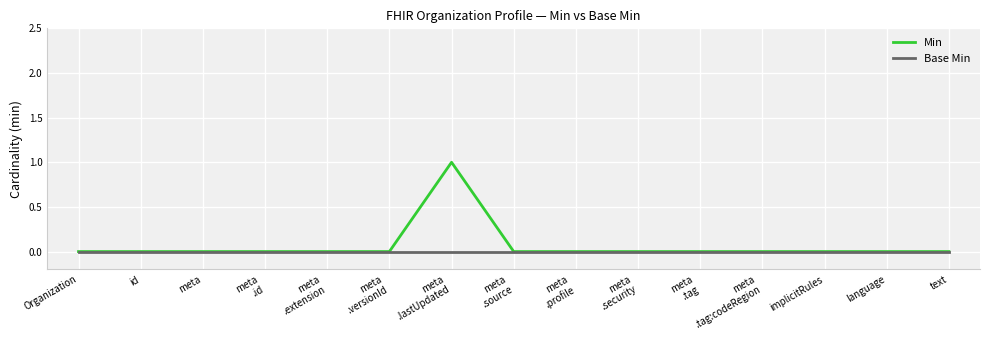

Reading right to left, list all the values displayed in this chart.

Min: text=0	language=0	implicitRules=0	meta
.tag:codeRegion=0	meta
.tag=0	meta
.security=0	meta
.profile=0	meta
.source=0	meta
.lastUpdated=1	meta
.versionId=0	meta
.extension=0	meta
.id=0	meta=0	id=0	Organization=0
Base Min: text=0	language=0	implicitRules=0	meta
.tag:codeRegion=0	meta
.tag=0	meta
.security=0	meta
.profile=0	meta
.source=0	meta
.lastUpdated=0	meta
.versionId=0	meta
.extension=0	meta
.id=0	meta=0	id=0	Organization=0